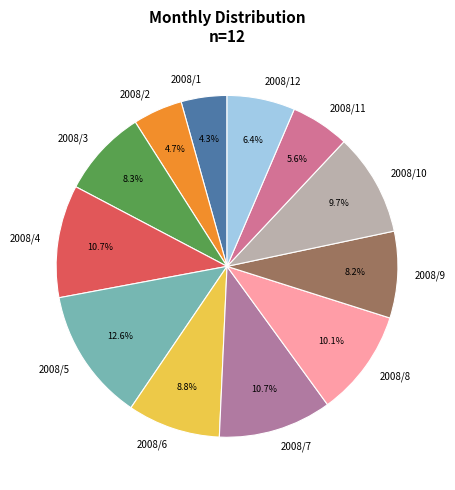

To the nearest percent, what portion does 2008/1 represent?

4%